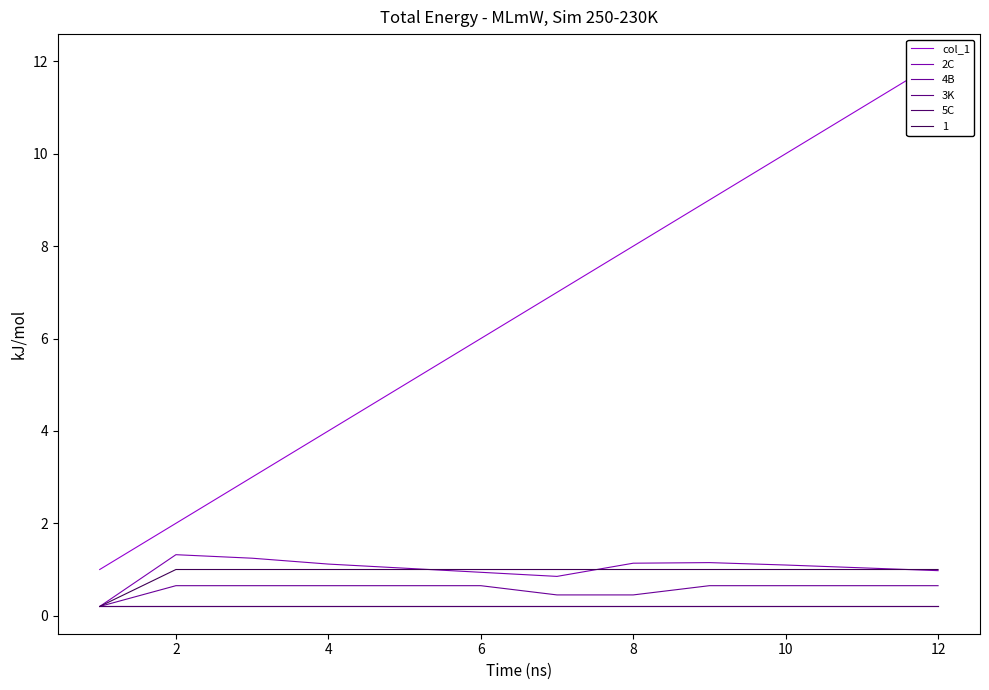

What is the difference between the col_1 values at 9 and 10?

1.0